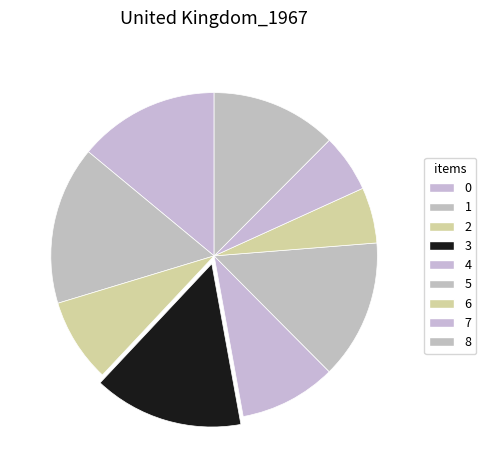

How many segments does this pie chart have?

9